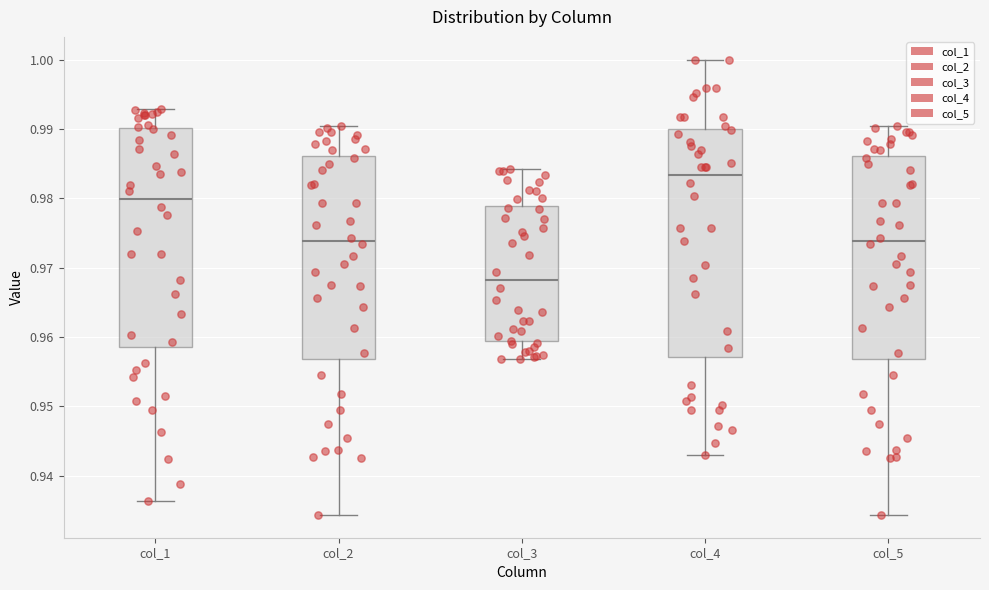

Where is the upper edge of the box for col_1 on the y-axis? The values are not printed on the chart, so give them approximately, as read against the axis.

0.990